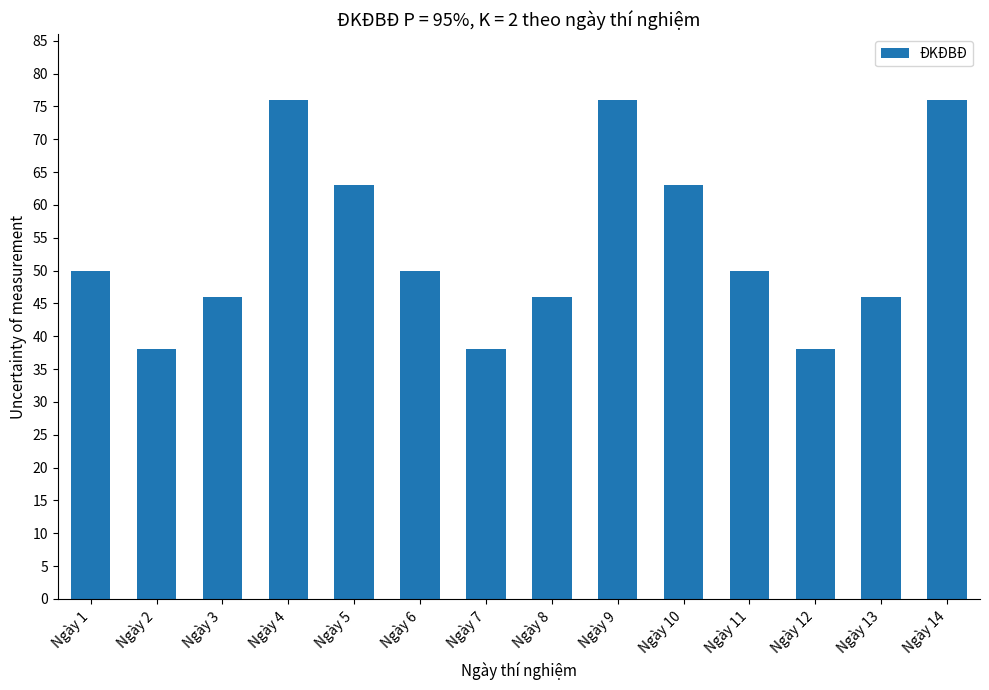

Between Ngày 7 and Ngày 6, which is larger?

Ngày 6